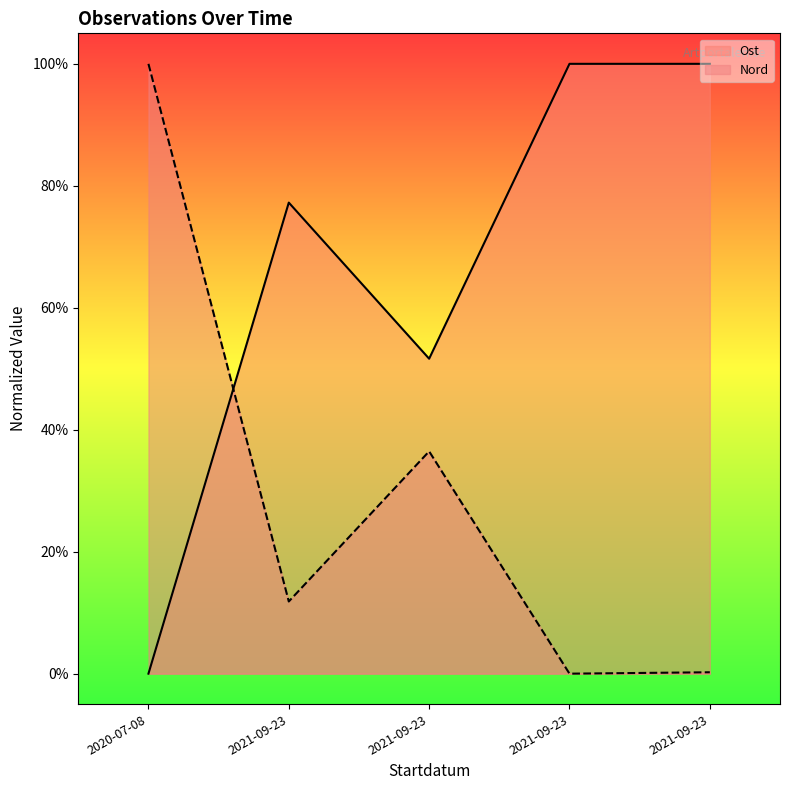

Which series changed the most between 2020-07-08 and 2021-09-23?

Ost